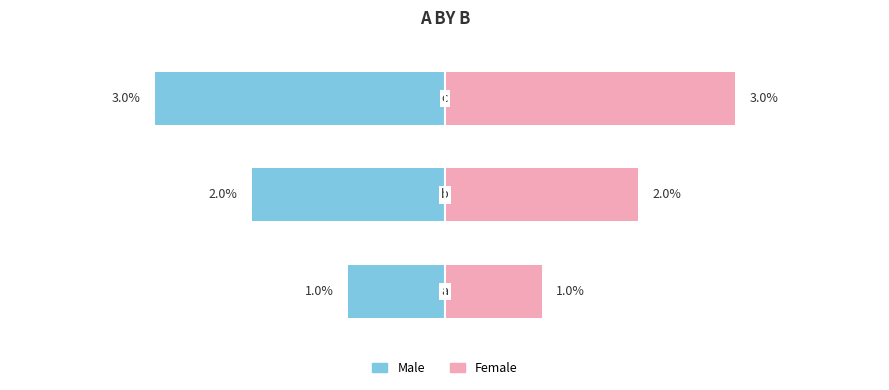

What are all the series names shown in the legend?

Male, Female